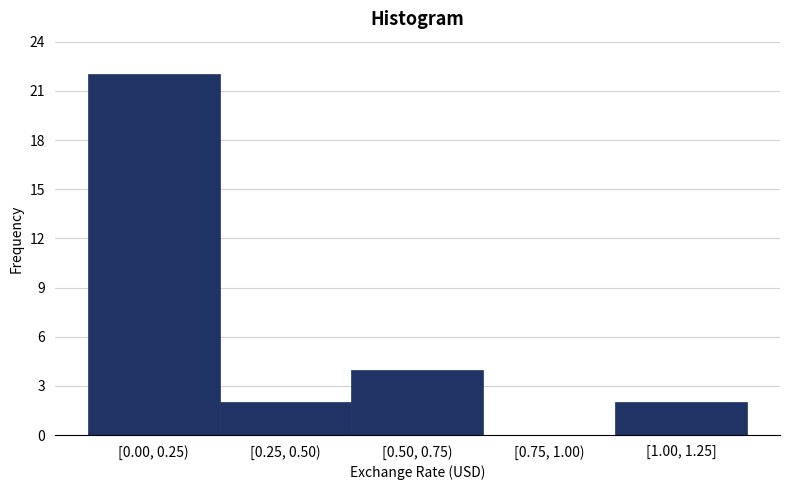

Reading right to left, transcribe all the data shown in this chart.

[1.00, 1.25]=2	[0.75, 1.00)=0	[0.50, 0.75)=4	[0.25, 0.50)=2	[0.00, 0.25)=22